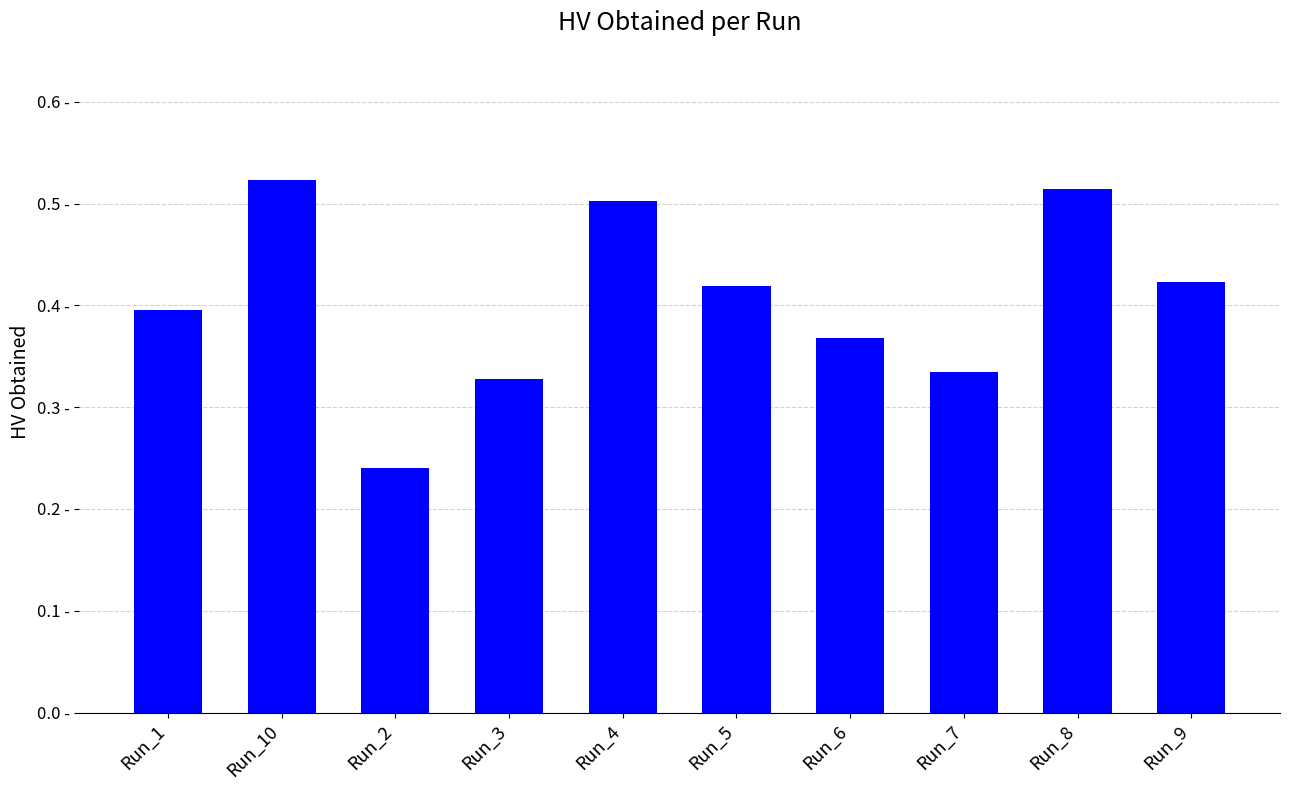

Where is the data nearest to the value 0?

Run_2